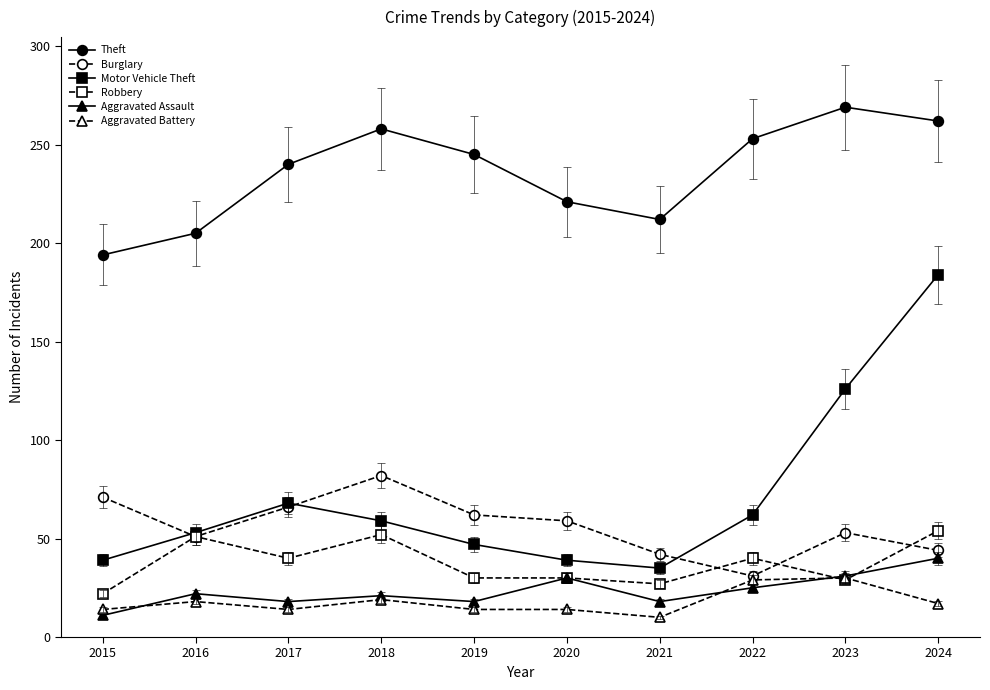

What is the minimum value shown in the chart?

10